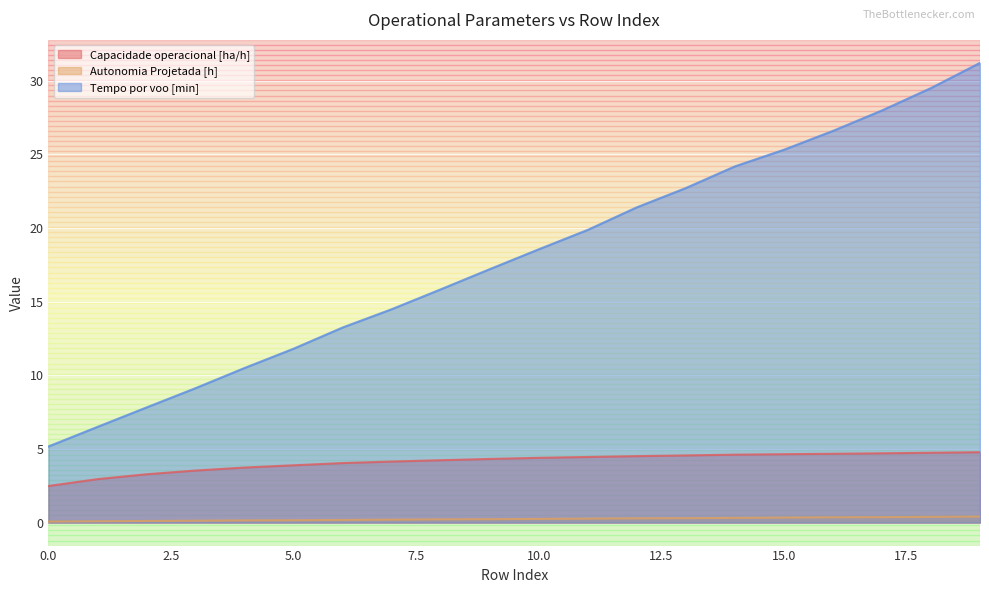

At which category does the chart reach its peak across all series?

19